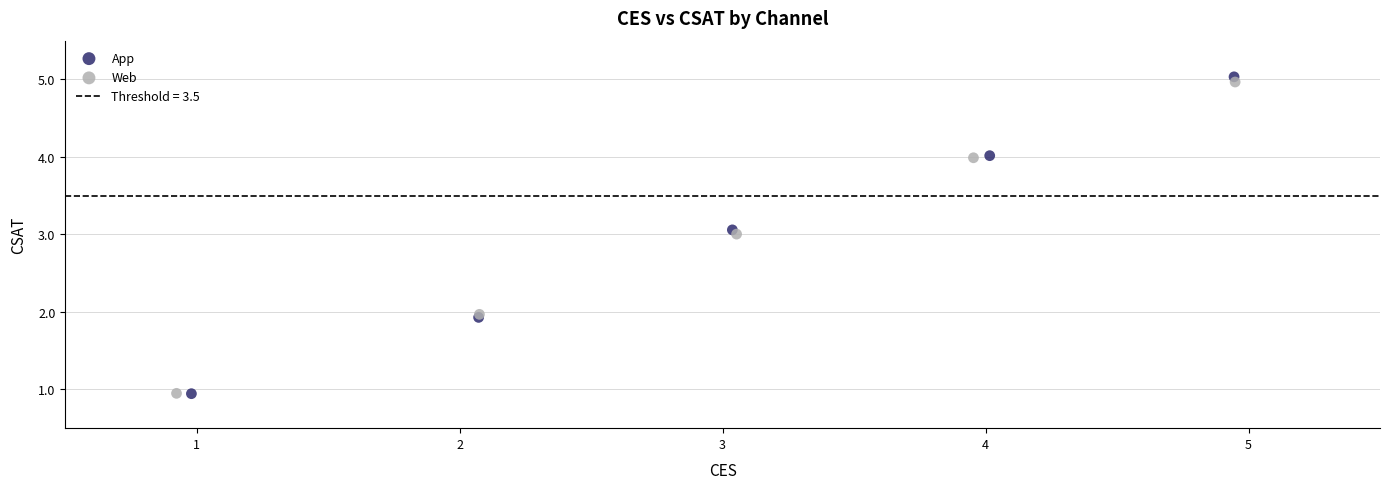

Which series has the widest spread of Y values?

App